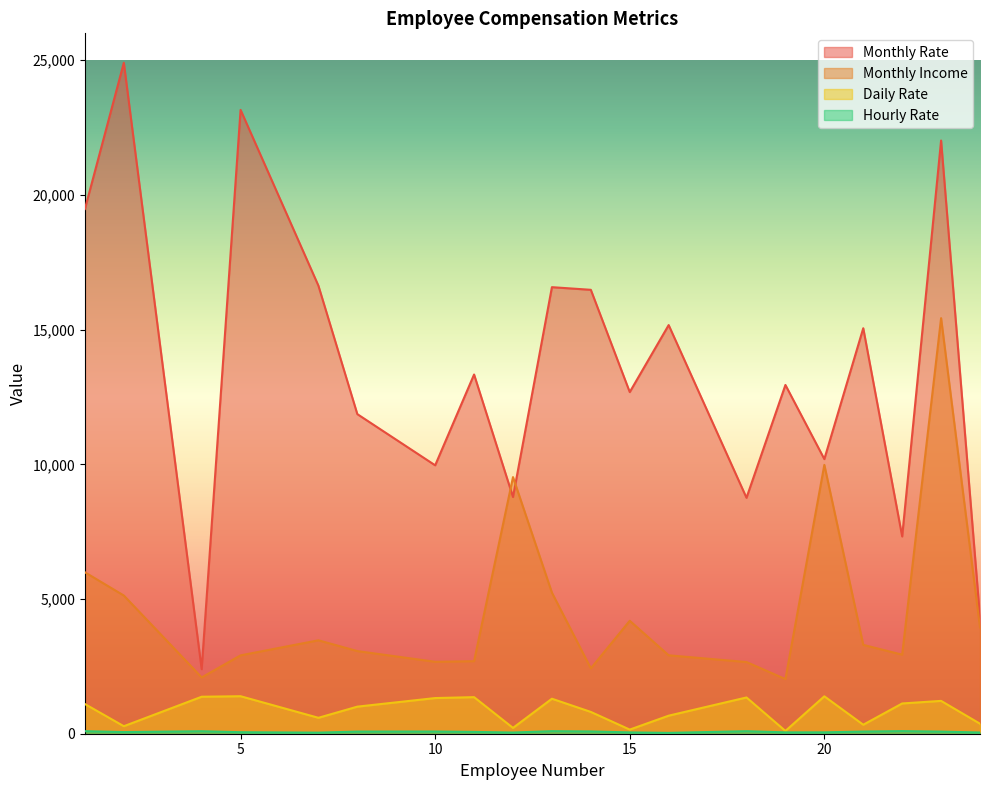

Reading right to left, list all the values displayed in this chart.

Monthly Rate: 4306	22021	7324	15053	10195	12947	8758	15170	12682	16479	16577	8787	13335	9964	11864	16632	23159	2396	24907	19479
Monthly Income: 3944	15427	2935	3298	9980	2028	2661	2911	4193	2426	5237	9526	2693	2670	3068	3468	2909	2090	5130	5993
Daily Rate: 371	1219	1123	334	1389	103	1346	670	153	809	1299	216	1358	1324	1005	591	1392	1373	279	1102
Hourly Rate: 45	78	96	80	51	50	93	31	49	84	94	44	67	81	79	40	56	92	61	94